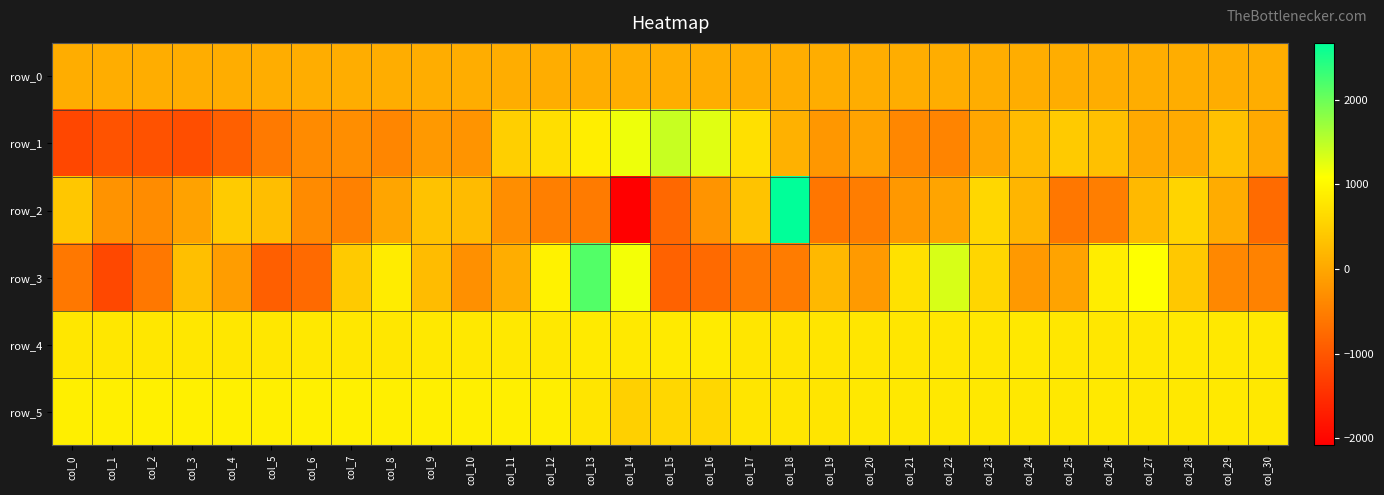

List the labels in order of row_2 value, largest first.

col_18, col_23, col_28, col_4, col_0, col_17, col_9, col_5, col_10, col_27, col_24, col_29, col_8, col_22, col_3, col_21, col_16, col_1, col_11, col_2, col_6, col_7, col_12, col_26, col_20, col_13, col_25, col_19, col_30, col_15, col_14